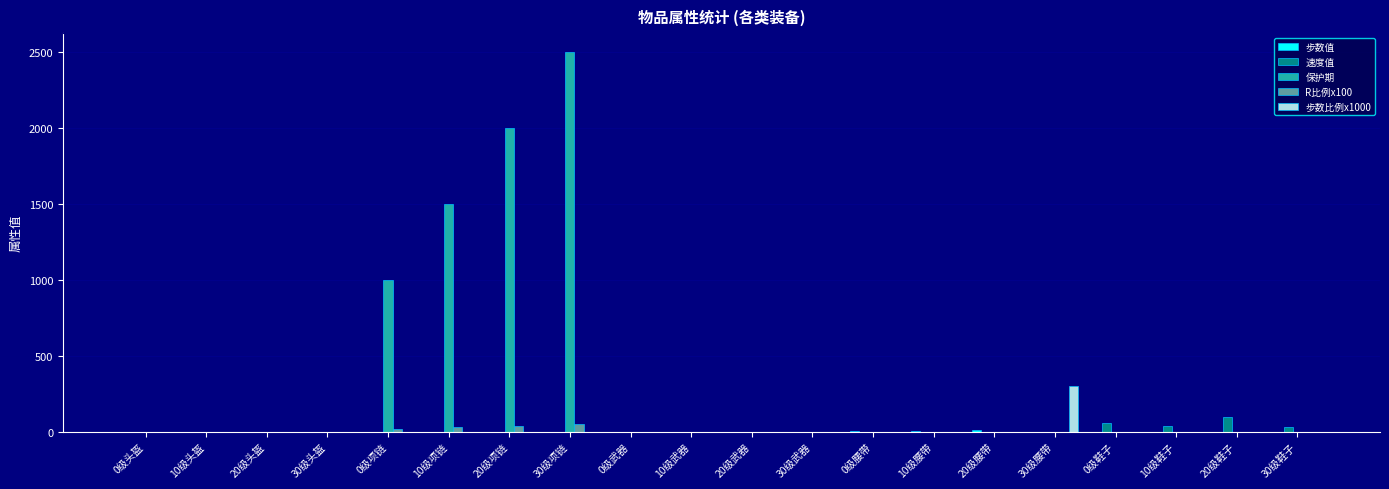

Count the number of categories in the chart.

20